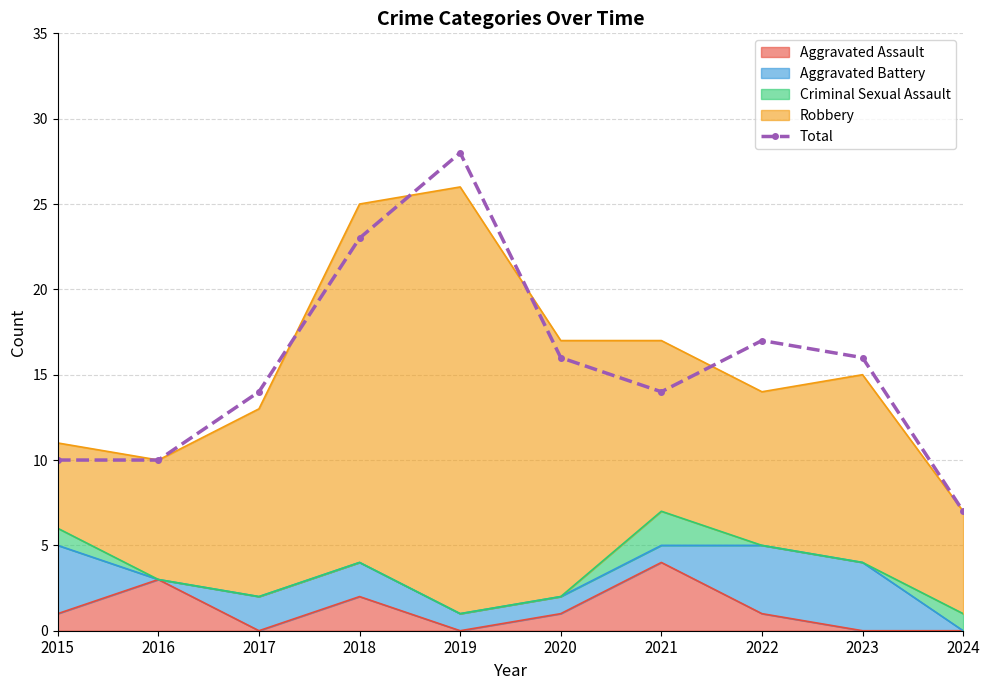

At which category does the data reach its first local peak?

2019